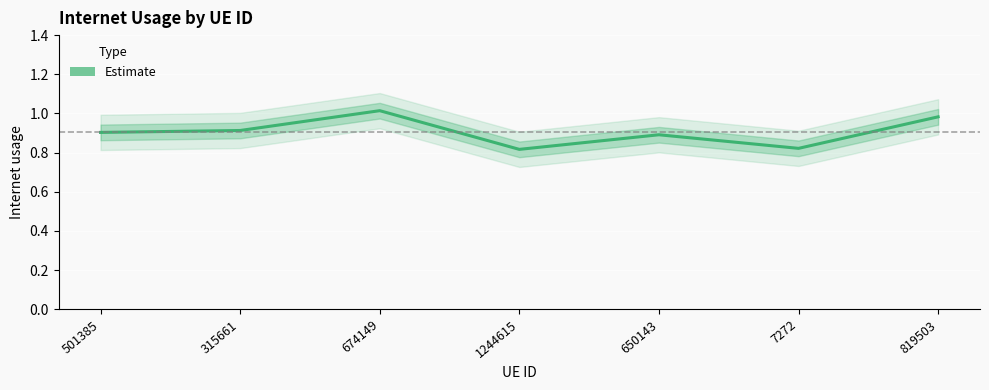

The value at 674149 is 1.5. True or false?

False